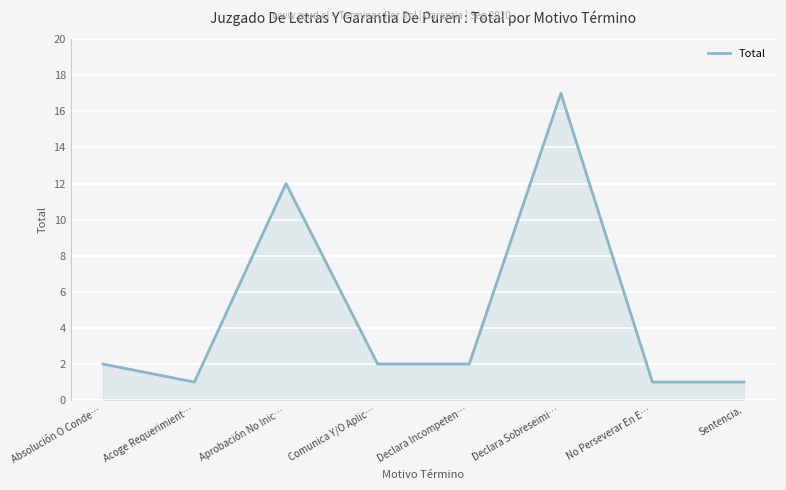

What is the average value?

5